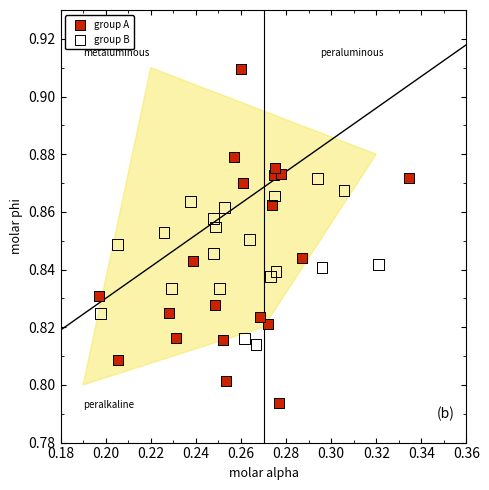

Which series reaches the maximum Y coordinate?

group A